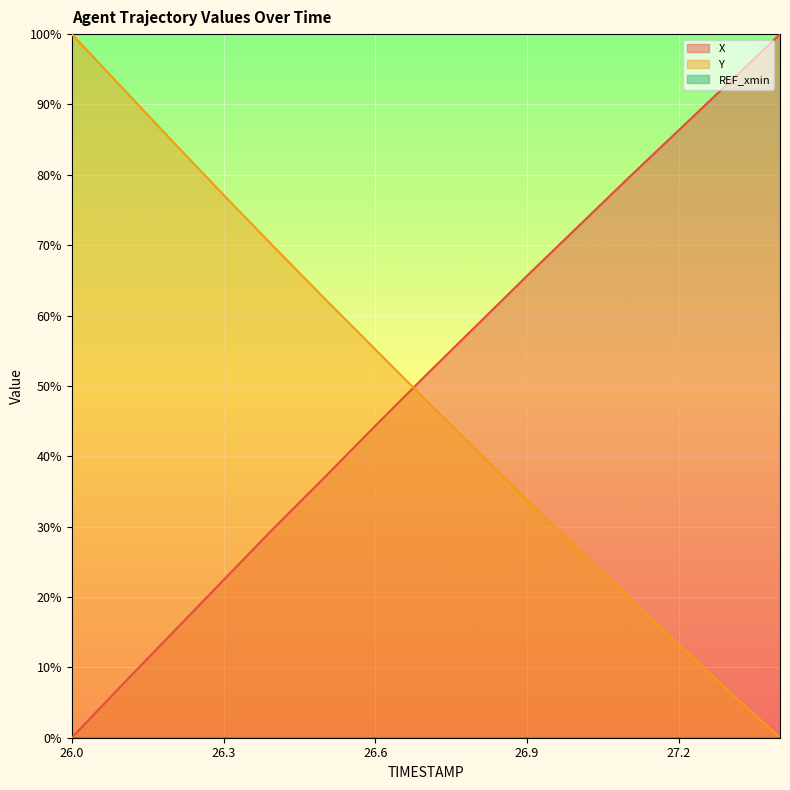

At which label does X first exceed 51?

26.7